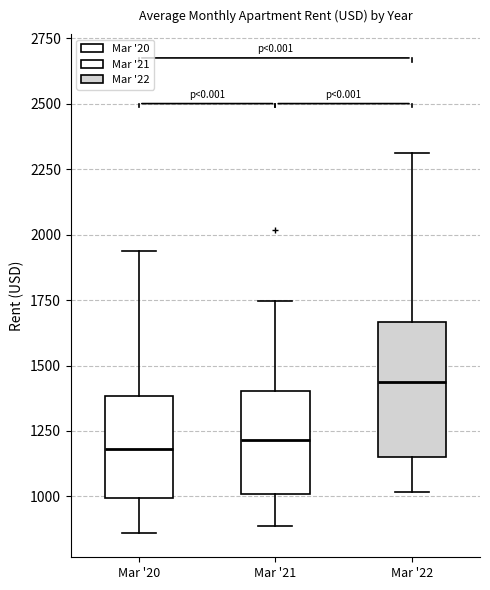

Where does the median line of the box for Mar '22 sit on the y-axis? The values are not printed on the chart, so give them approximately, as read against the axis.

1450